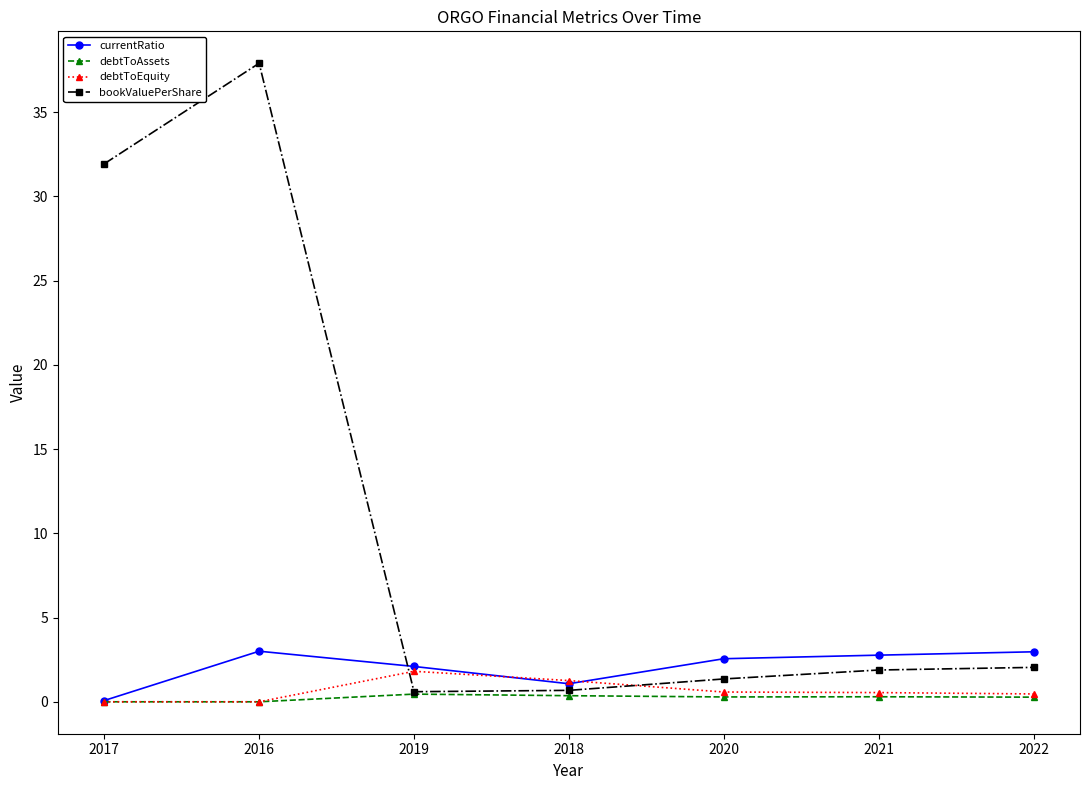

At how many categories does at least one series exceed 5?

2